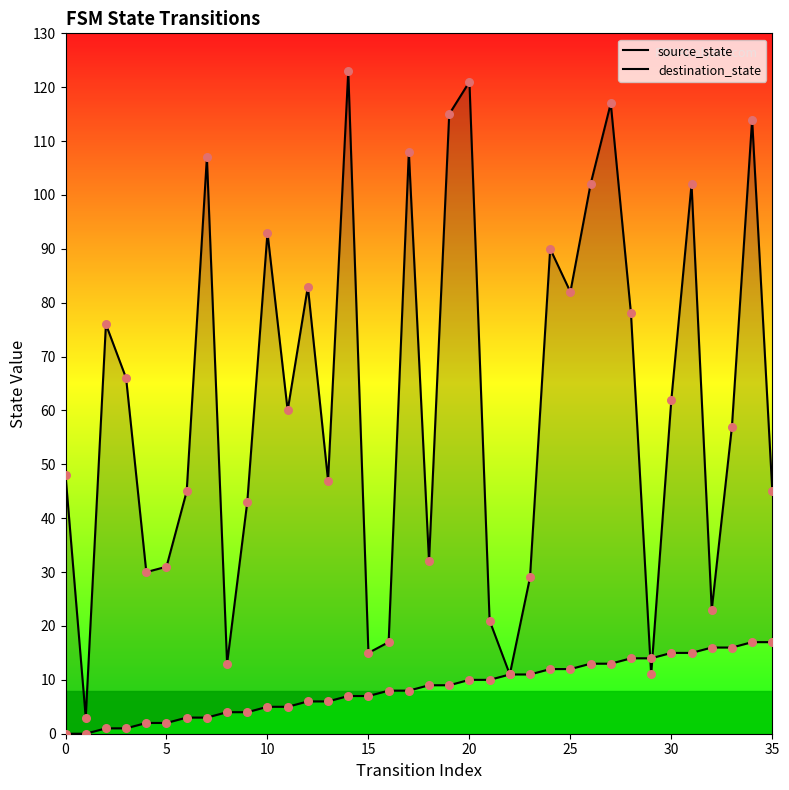

At how many categories does at least one series exceed 106?

7